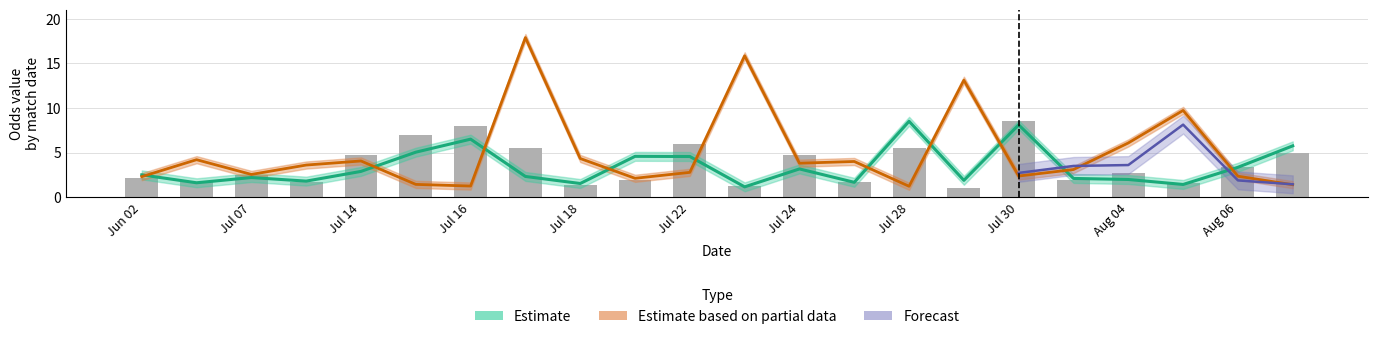

What is the difference between the maximum and minimum values in the oddH_op series?

8.0